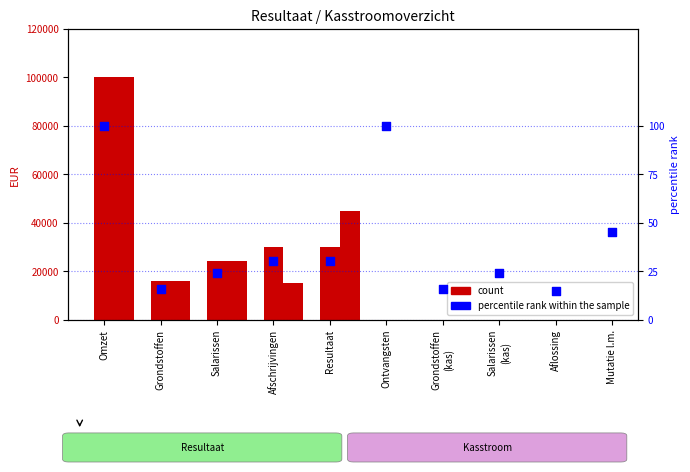

Which series has the widest spread of Y values?

count (Kasstroom)